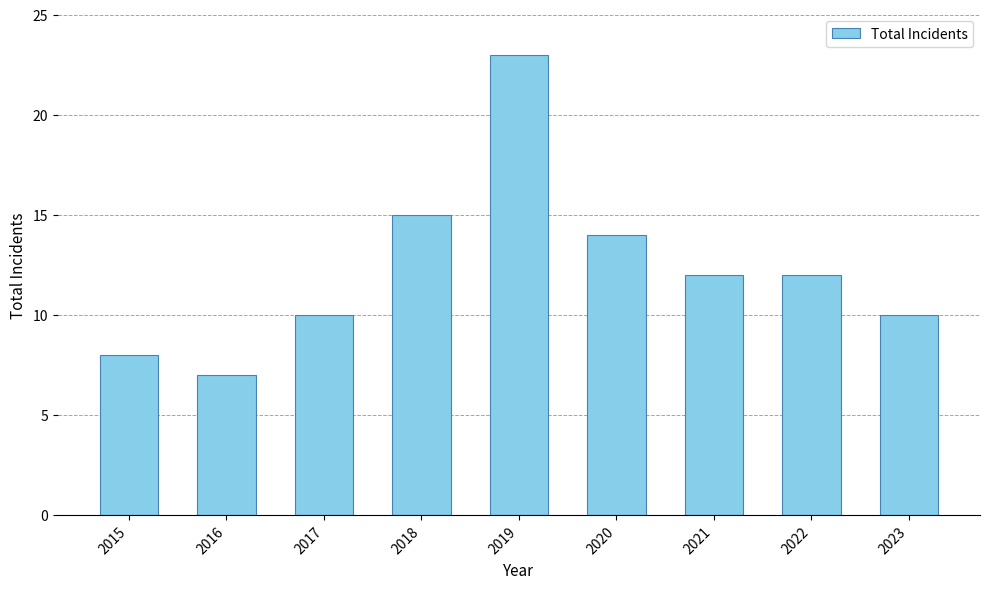

What is the average value?

12